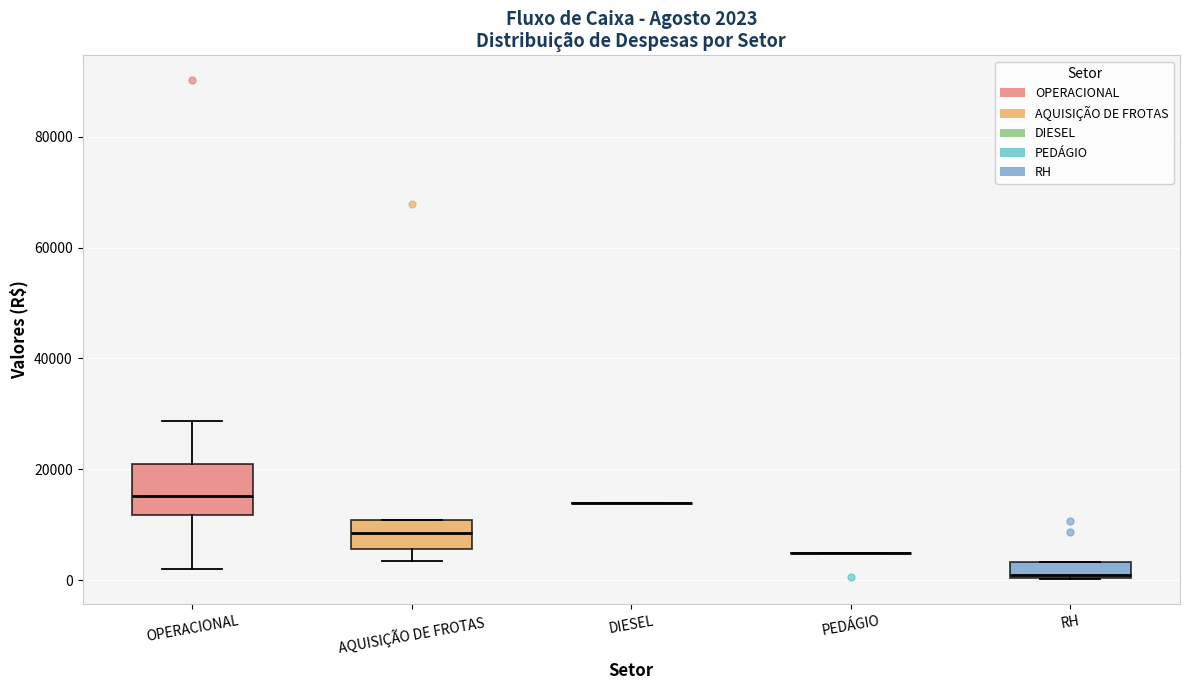

Which box is the tallest, from its lower edge to its upper edge?

OPERACIONAL